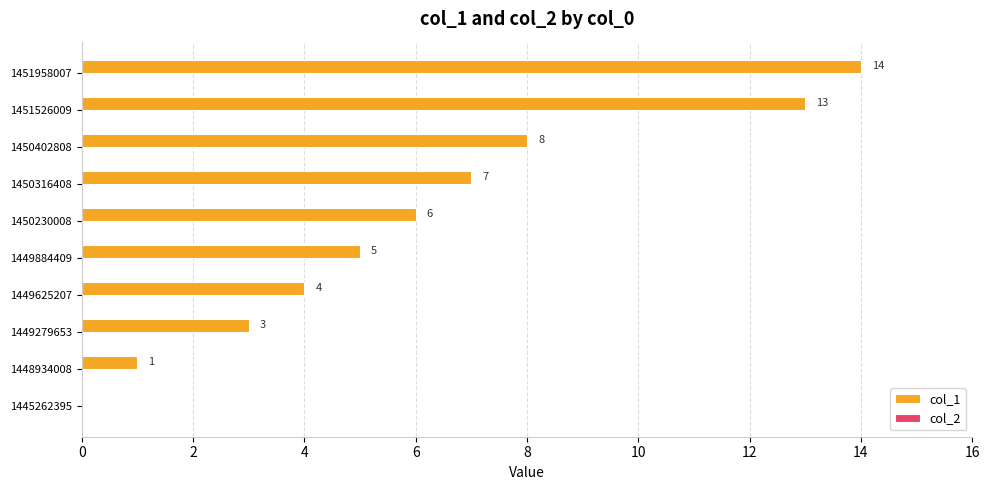

What is the sum of the values at 1449625207 and 1449884409?

9